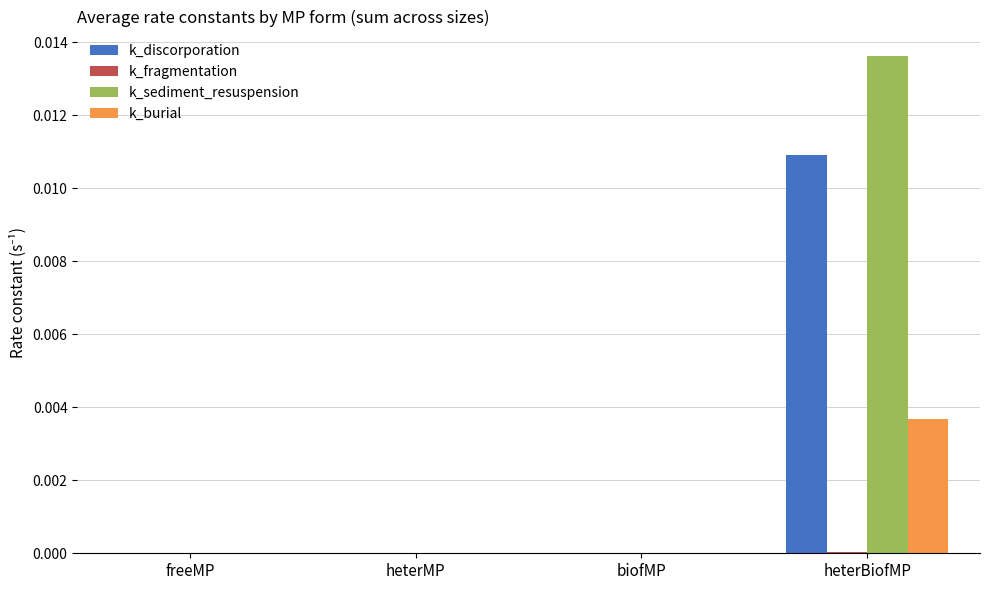

At which category does the chart reach its peak across all series?

heterBiofMP